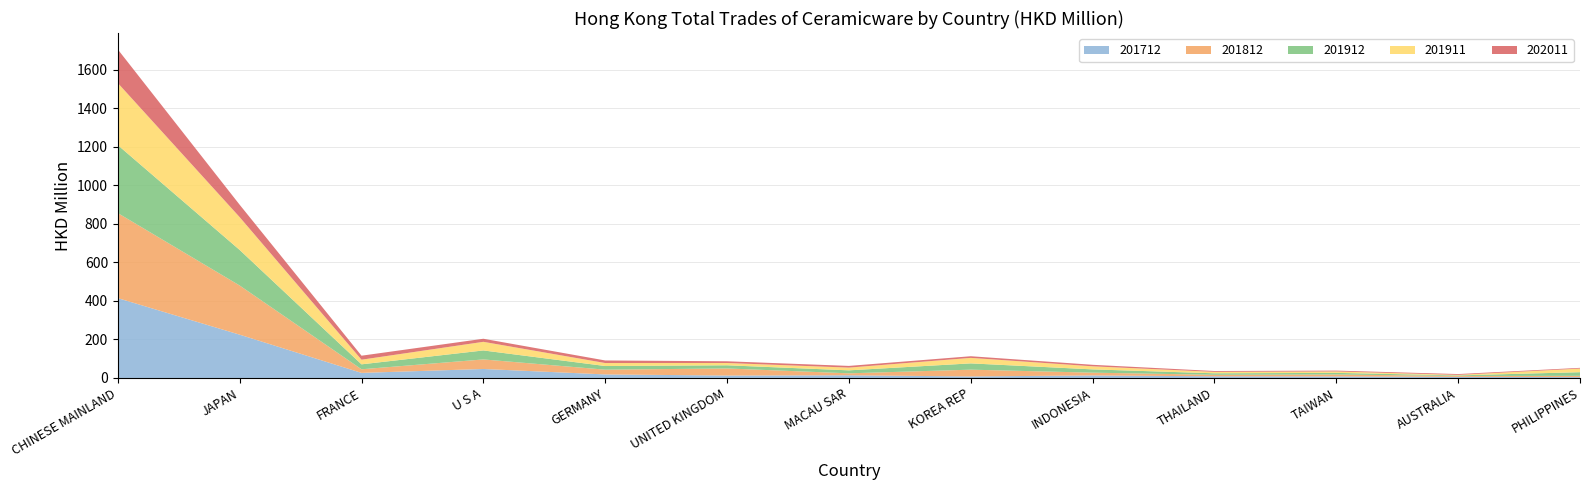

Reading left to right, transcribe all the data shown in this chart.

201712: 414.3	224.6	26.3	46.6	18.3	12.6	13.9	7.9	13.1	8.6	7.9	5.5	4.5
201812: 441.3	255.1	18.7	49.6	24.7	36.8	10.1	35.2	14.4	7.9	10.2	4.8	6.4
201912: 352.7	184.6	25.7	46.6	19.0	16.4	15.5	32.6	17.0	7.8	8.3	3.0	19.0
201911: 322.1	170.1	24.0	44.7	15.5	11.9	14.2	28.6	16.0	7.4	7.4	2.7	18.7
202011: 174.4	64.3	20.8	15.9	13.3	8.9	8.8	8.5	7.8	4.5	4.4	4.2	3.8